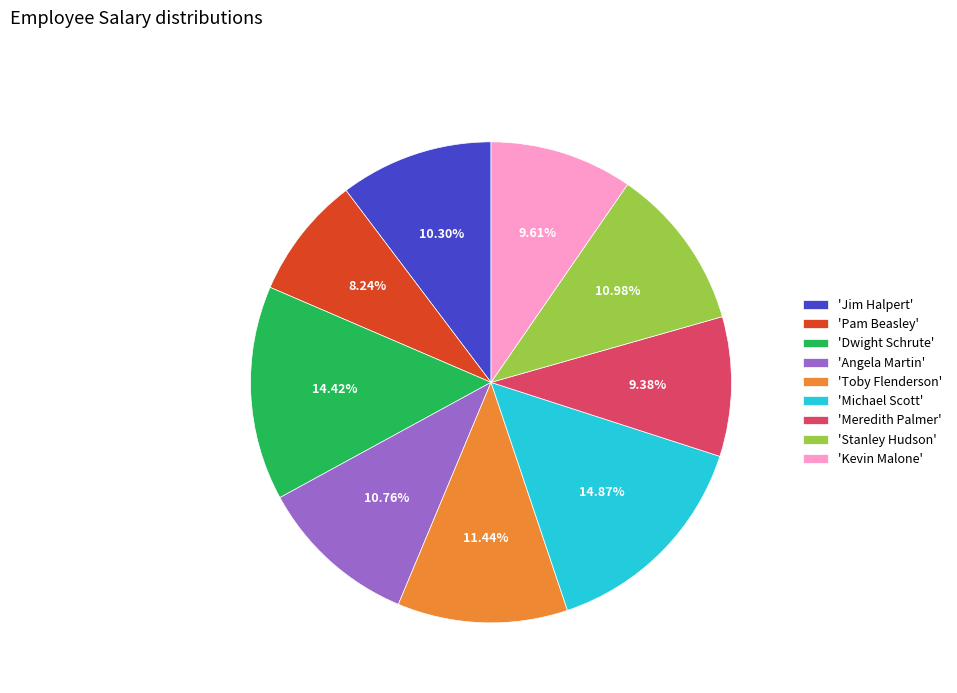

Which slice is the smallest?

'Pam Beasley'